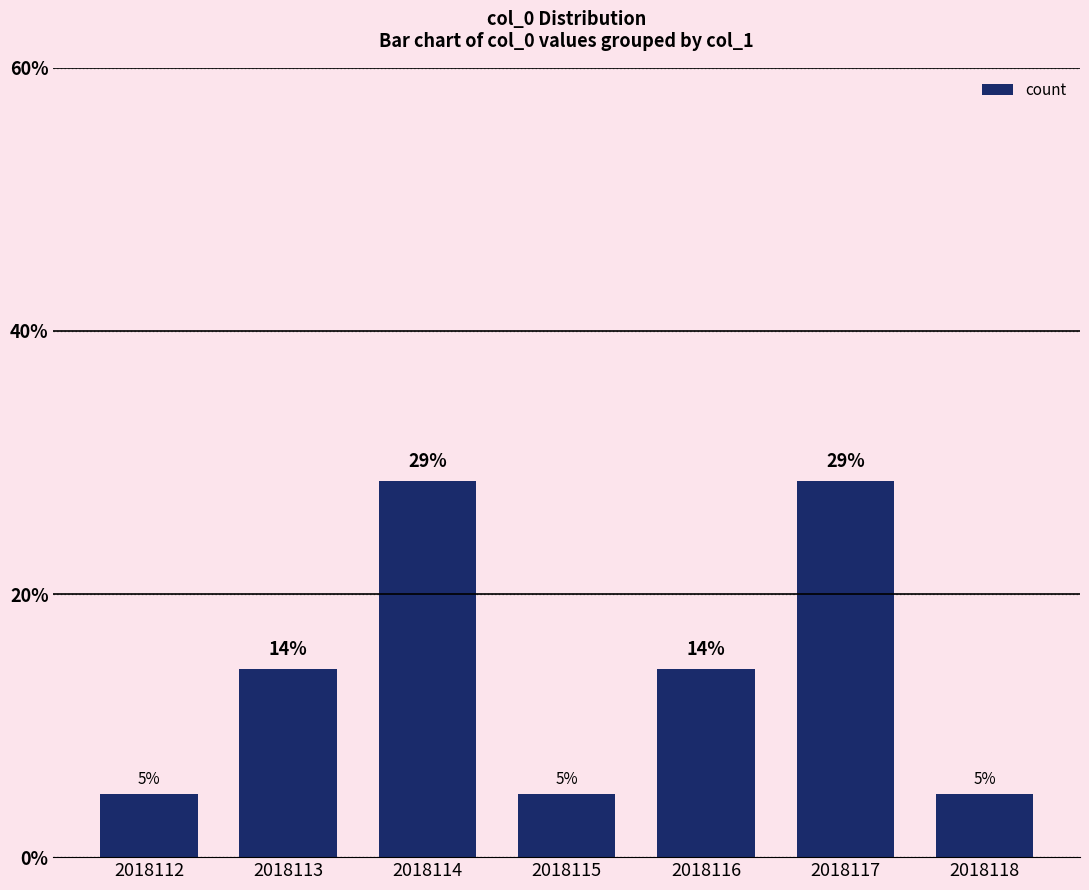

Rank the categories by value from lowest to highest.

2018112, 2018115, 2018118, 2018113, 2018116, 2018114, 2018117